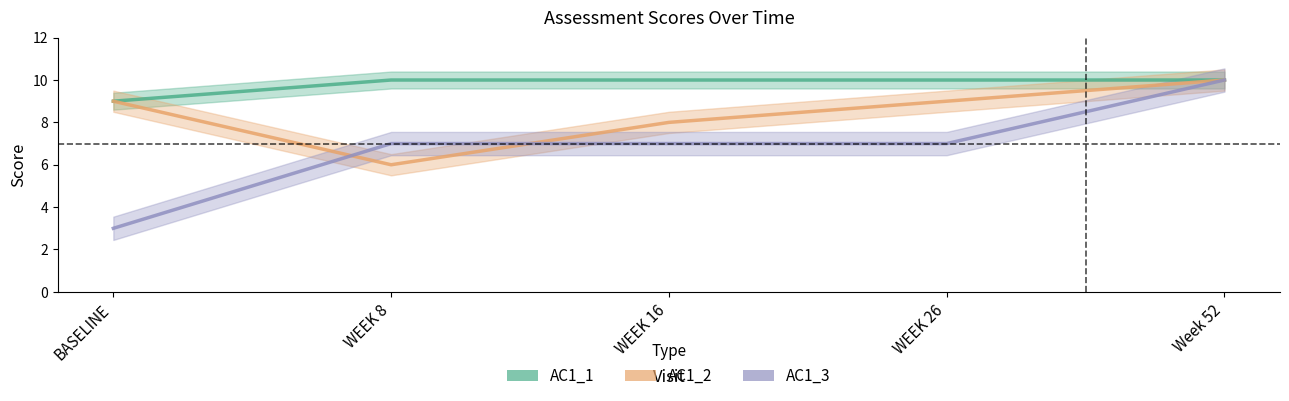

At which category is the sum across all series the highest?

Week 52